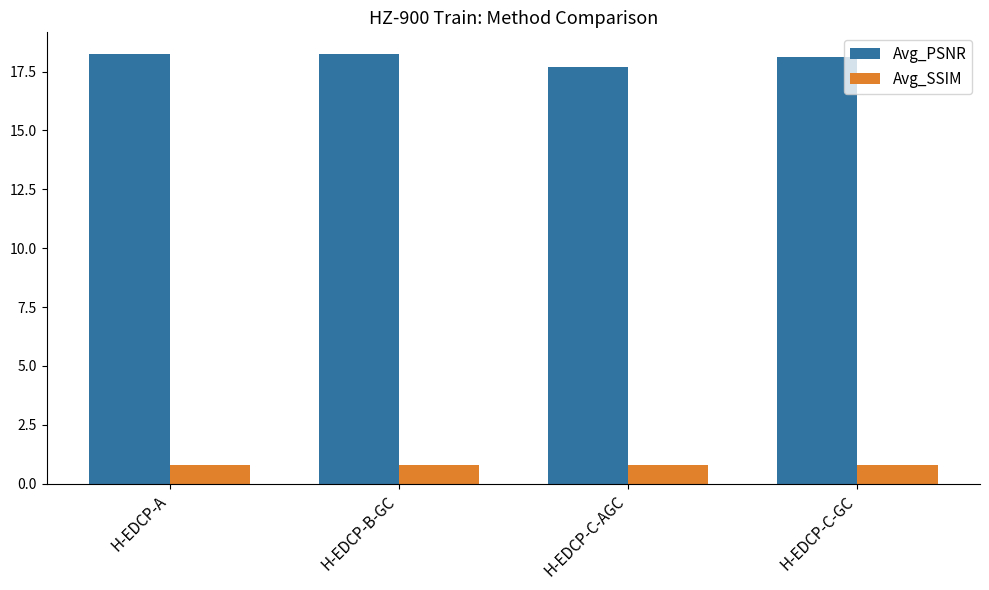

What is the maximum value for Avg_PSNR?

18.3